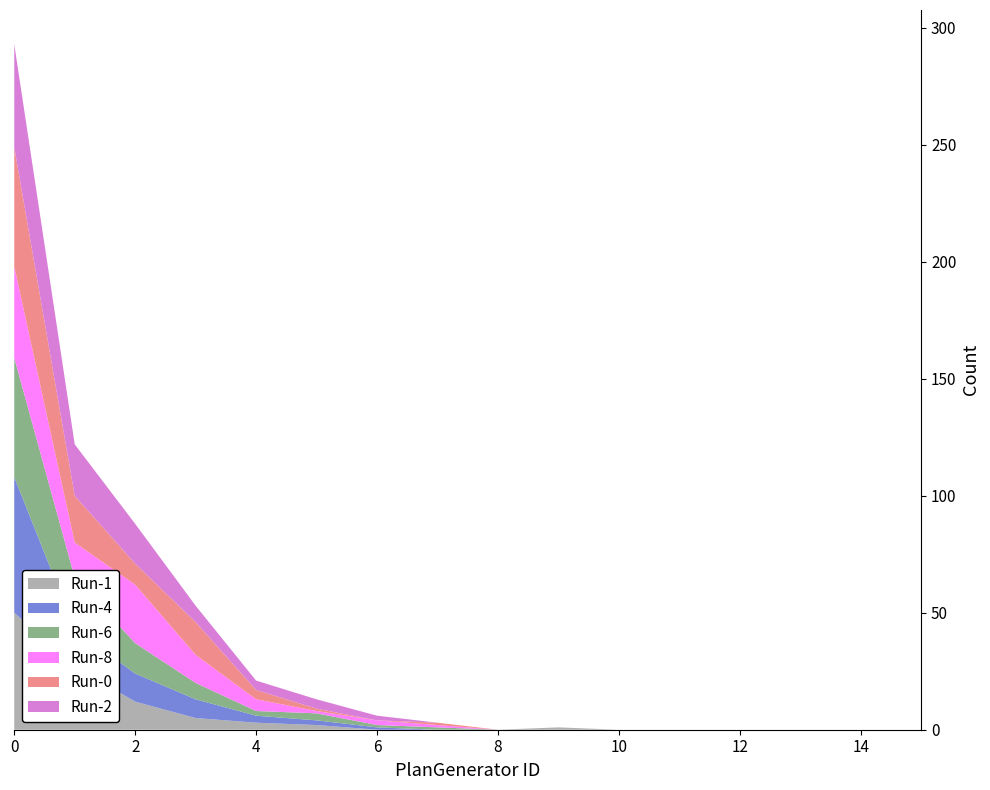

Reading left to right, list all the values displayed in this chart.

Run-1: 50	27	12	5	3	2	0	0	0	1	0	0	0	0	0	0
Run-4: 58	16	12	8	3	2	1	0	0	0	0	0	0	0	0	0
Run-6: 51	22	13	7	2	3	1	1	0	0	0	0	0	0	0	0
Run-8: 39	15	25	12	5	1	2	1	0	0	0	0	0	0	0	0
Run-0: 51	20	9	14	4	1	0	1	0	0	0	0	0	0	0	0
Run-2: 44	22	17	7	4	4	2	0	0	0	0	0	0	0	0	0